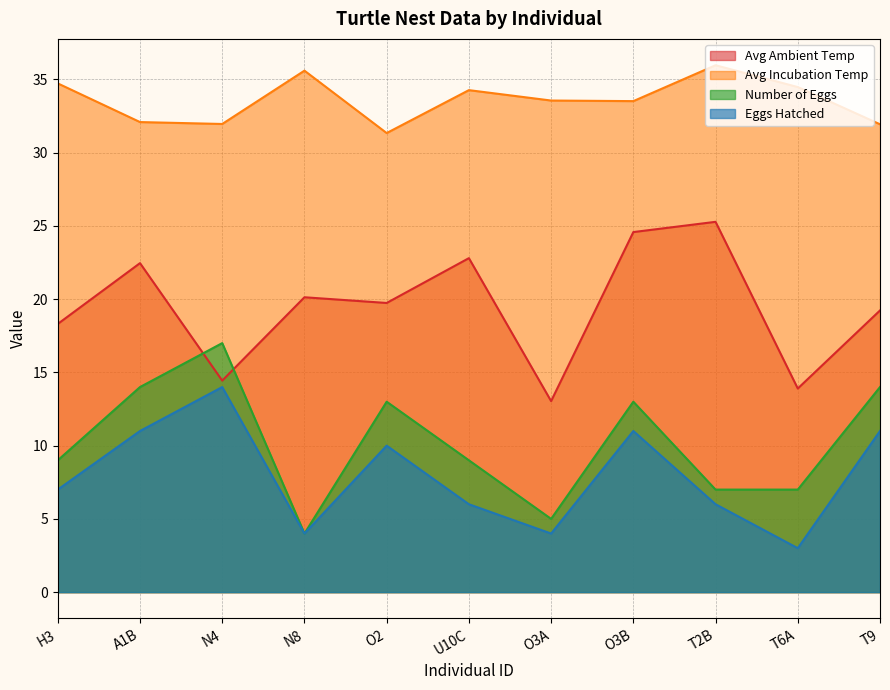

List the labels in order of Avg Ambient Temp value, smallest first.

O3A, T6A, N4, H3, T9, O2, N8, A1B, U10C, O3B, T2B